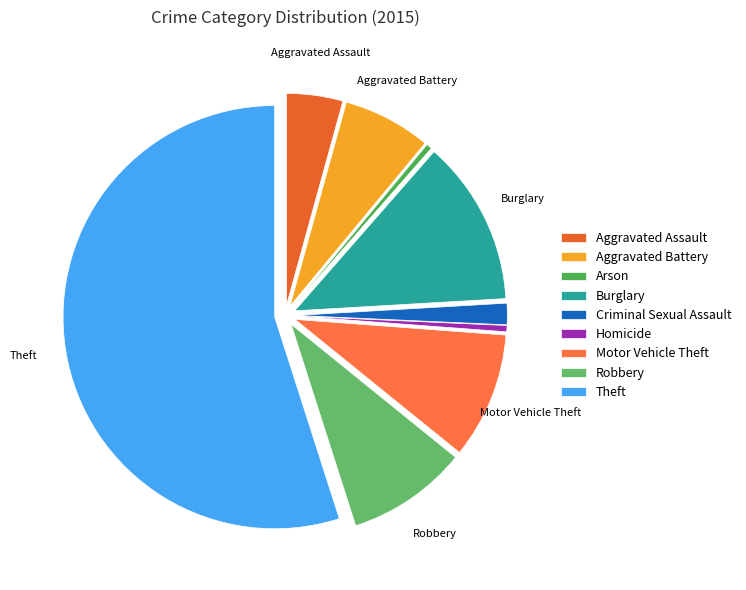

Which category has the smallest portion of the pie?

Arson